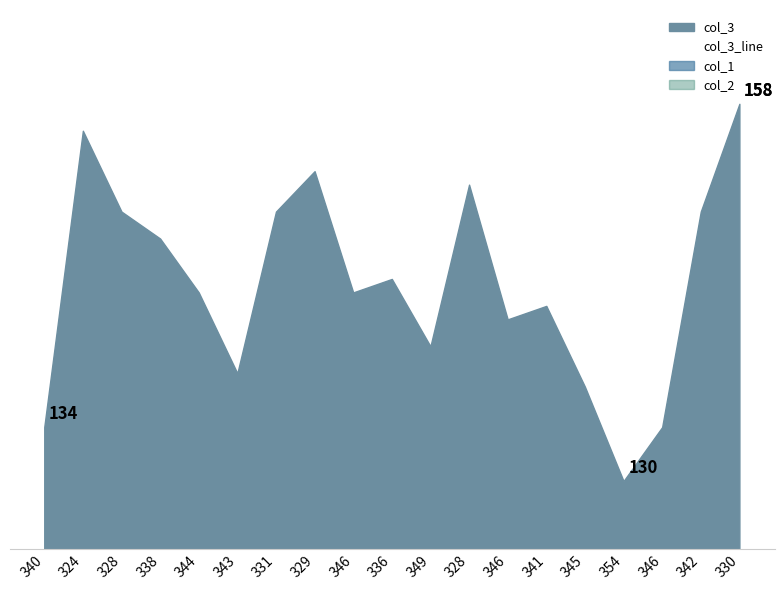

The value at 330 is 88. True or false?

False